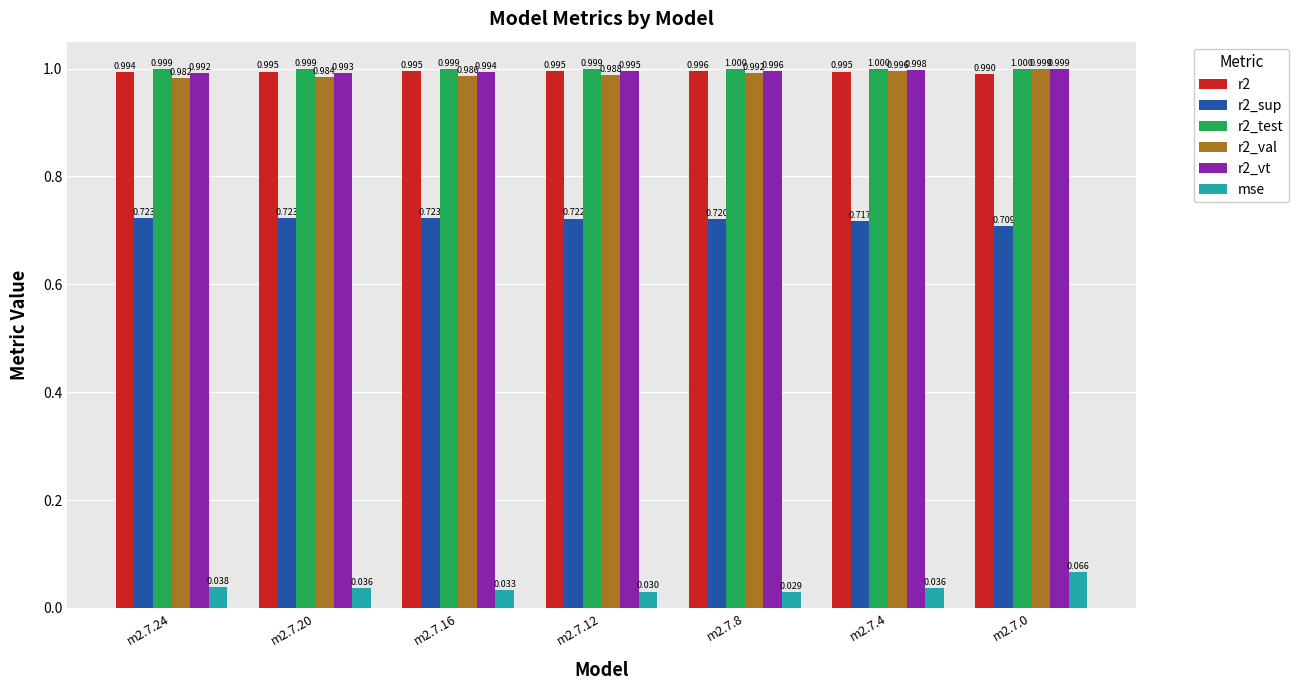

At which label does mse reach its peak?

m2.7.0